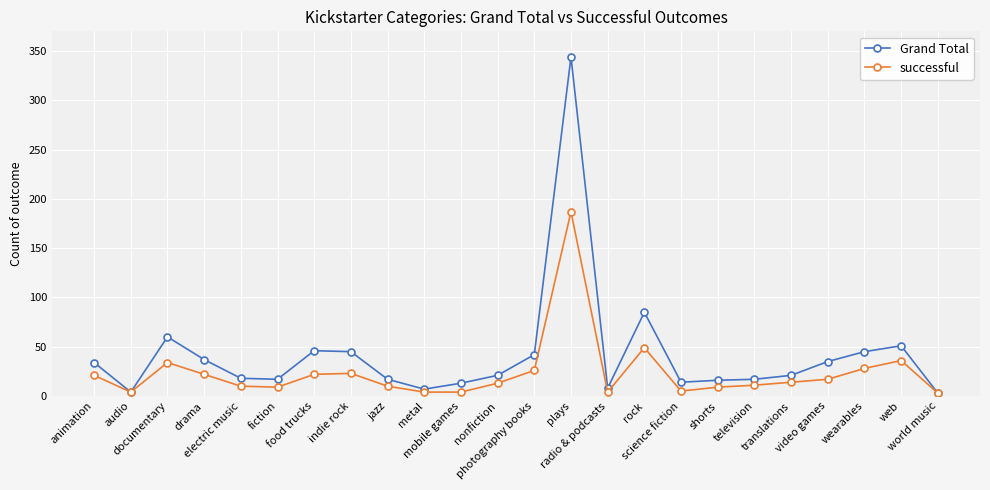

In Grand Total, how many points are lower than both neighbors (excluding endpoints)?

5